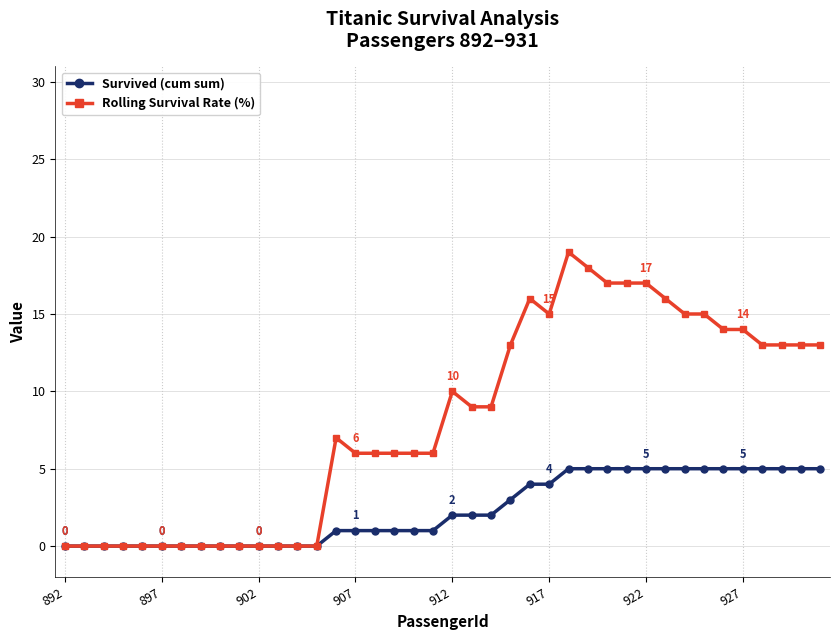

Rank the series by their maximum value, from lowest to highest.

Survived (cum sum), Rolling Survival Rate (%)